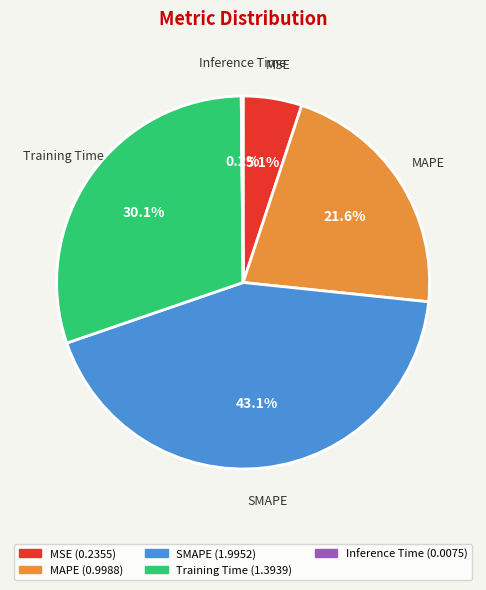

To the nearest percent, what portion does MSE represent?

5%